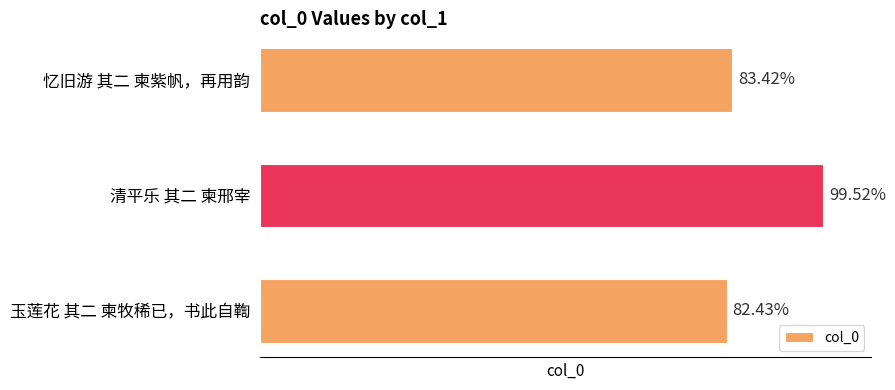

How many bars are there in total?

3